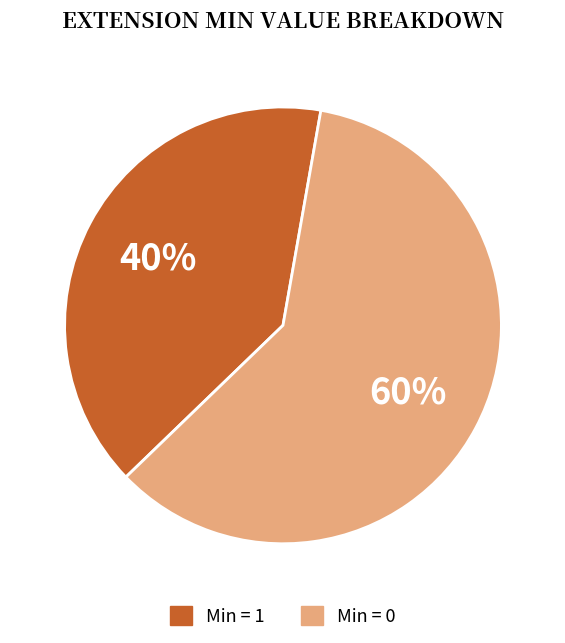

Is there any slice that represents more than half of the pie?

Yes